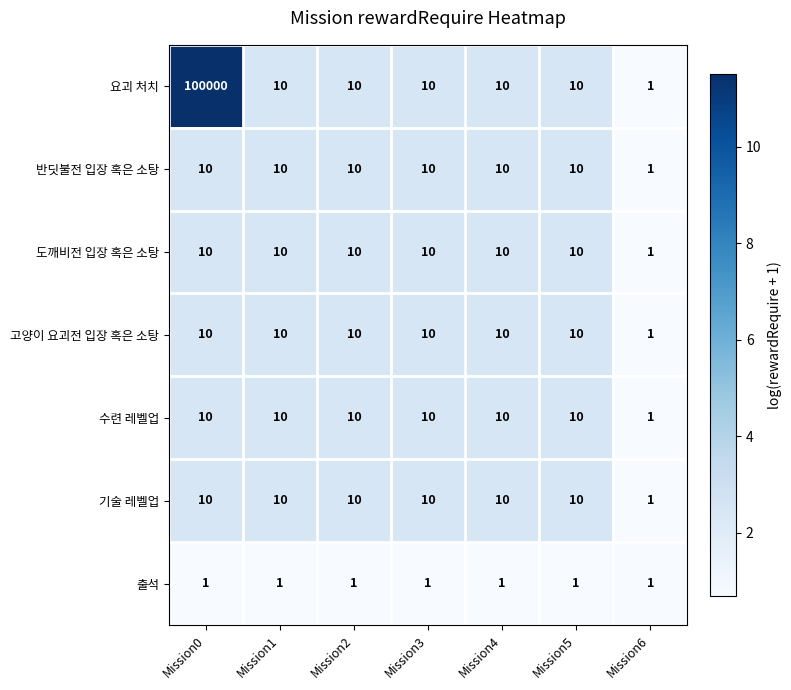

Where is 반딧불전 입장 혹은 소탕 nearest to the value 5?

Mission6